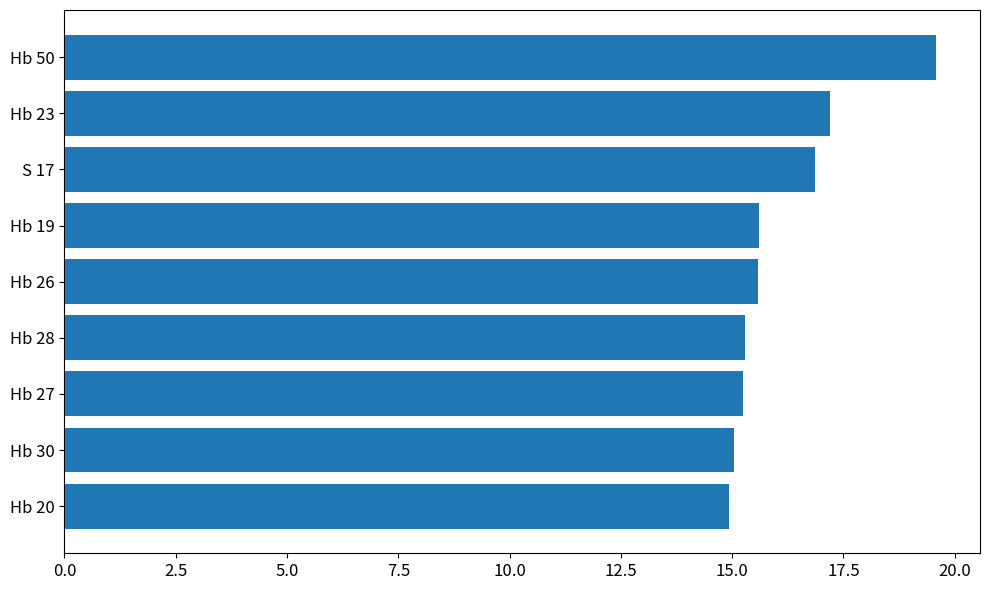

What is the smallest value displayed?

14.9